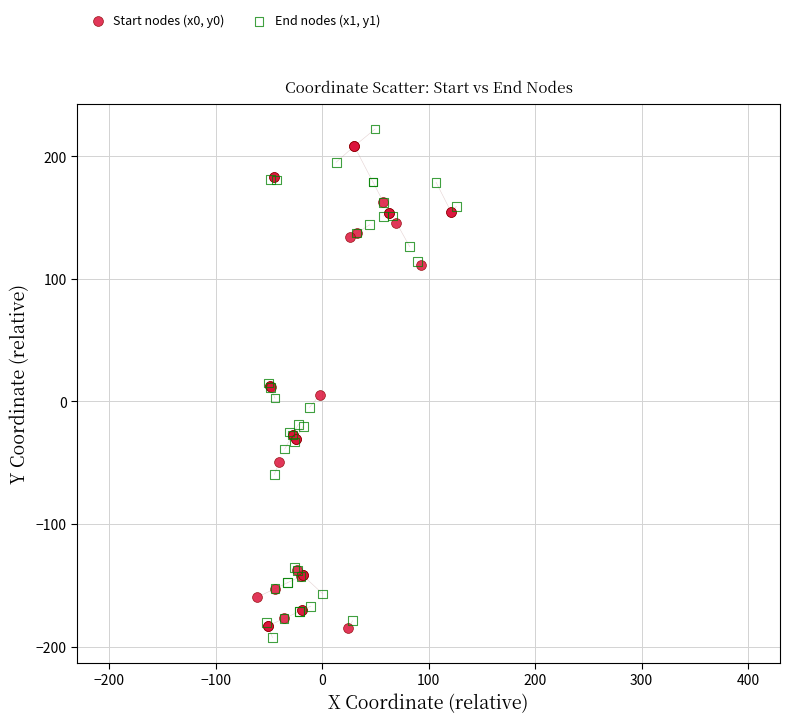

Which series has the widest spread of Y values?

End nodes (x1, y1)